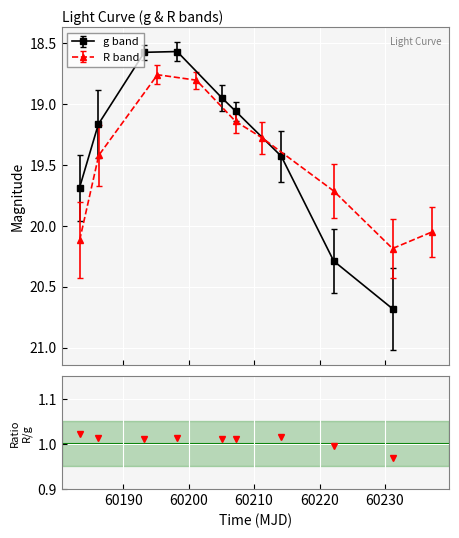

What is the value of the g band point at the 8th from the left?

20.3